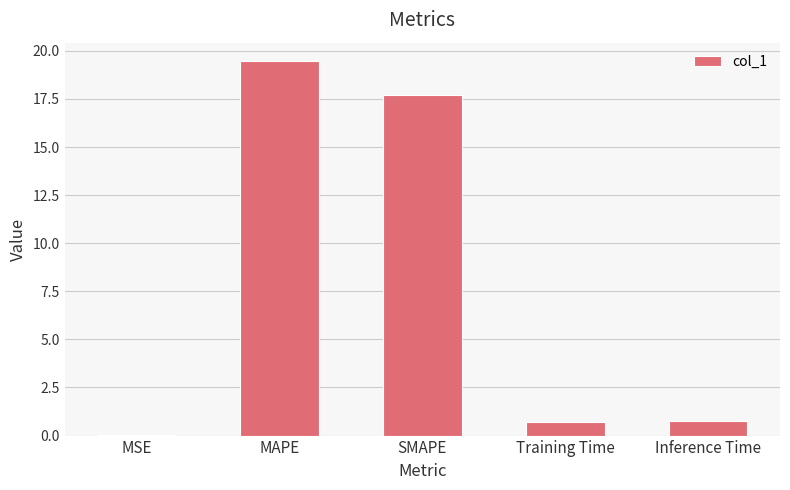

Which category has the highest value across all series?

MAPE